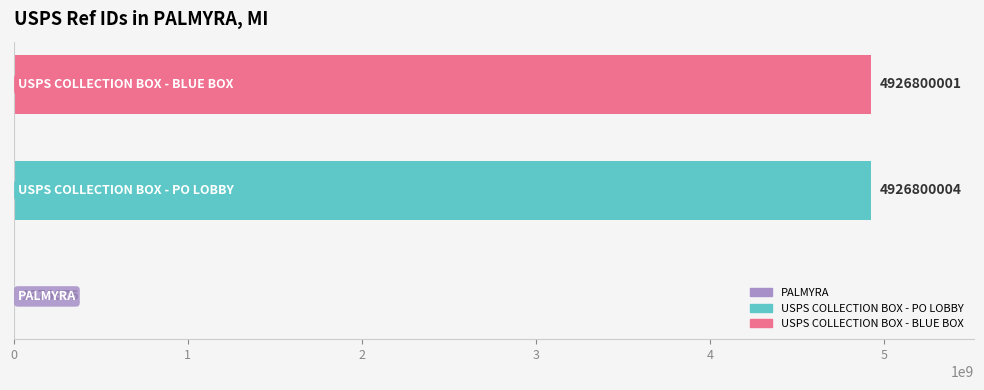

What is the sum of all values?

9854976681